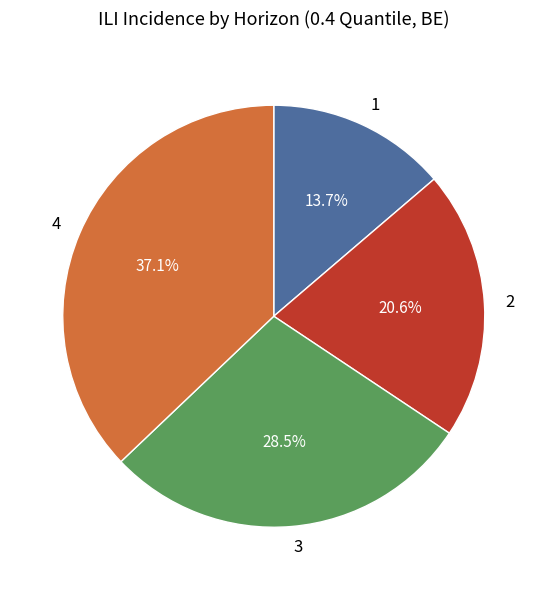

Rank the categories by value from lowest to highest.

1, 2, 3, 4